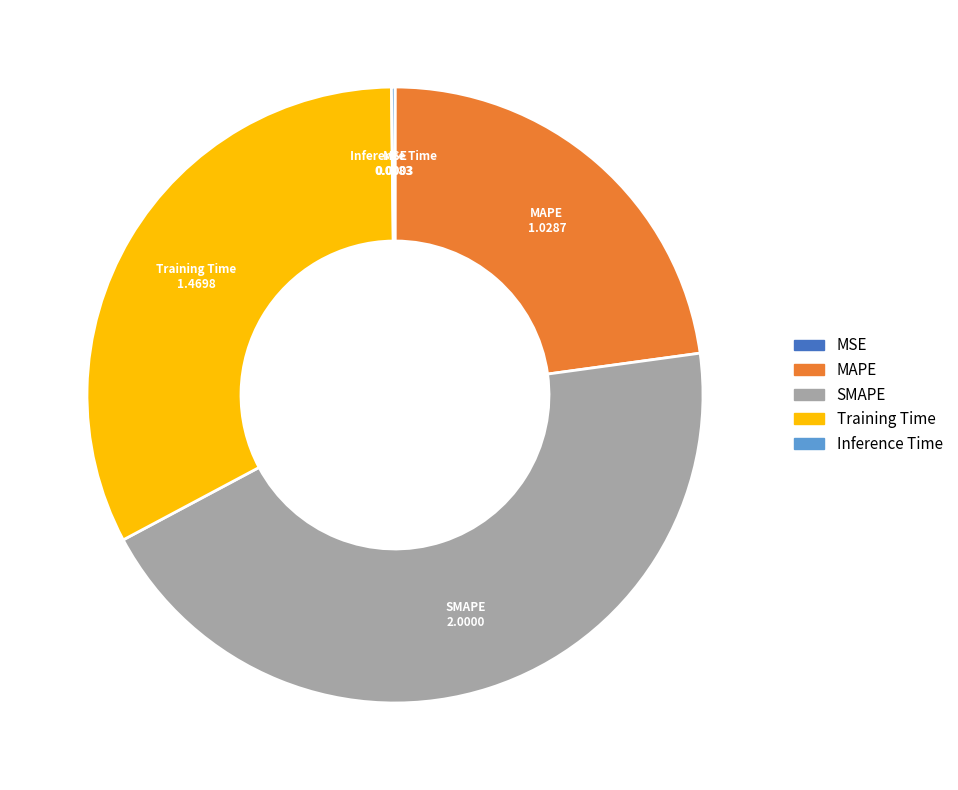

True or false: Training Time accounts for 38% of the total.

False